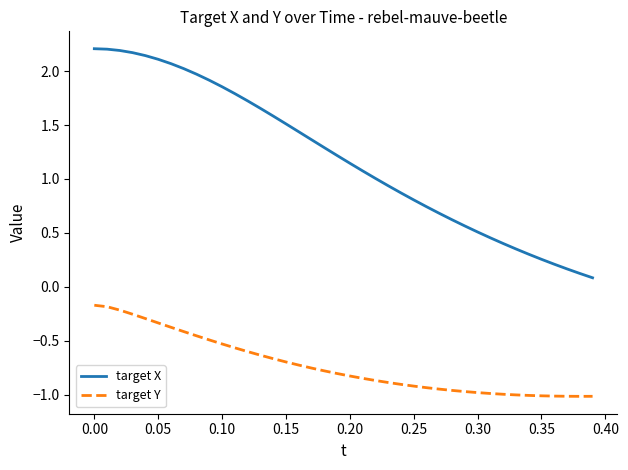

Which series has the widest spread of values?

target X